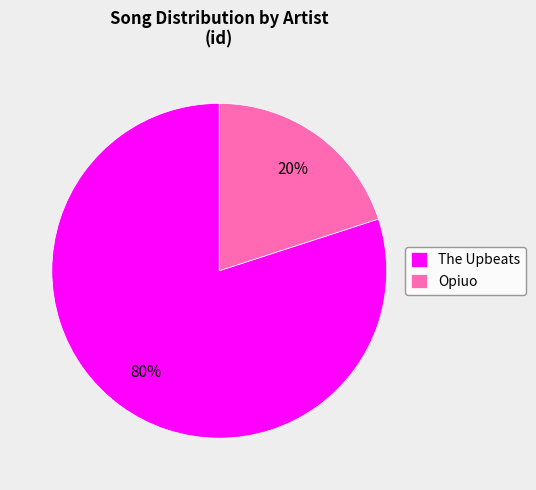

Which slice is the largest?

The Upbeats